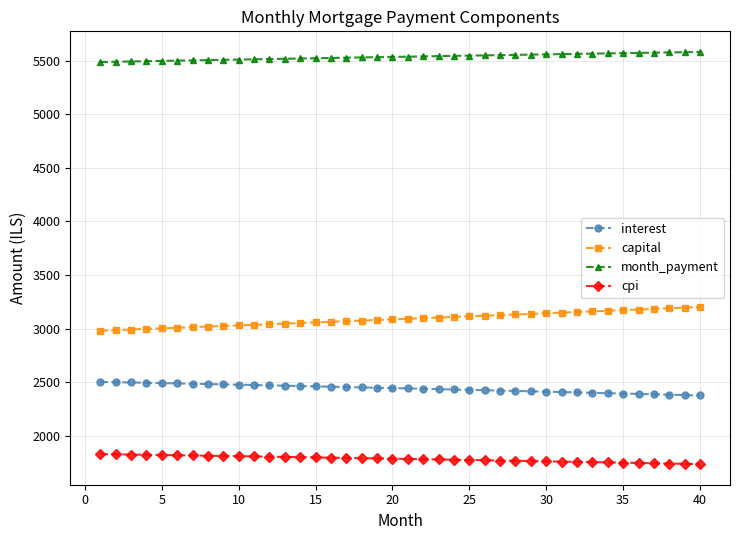

How many lines are shown in the chart?

4